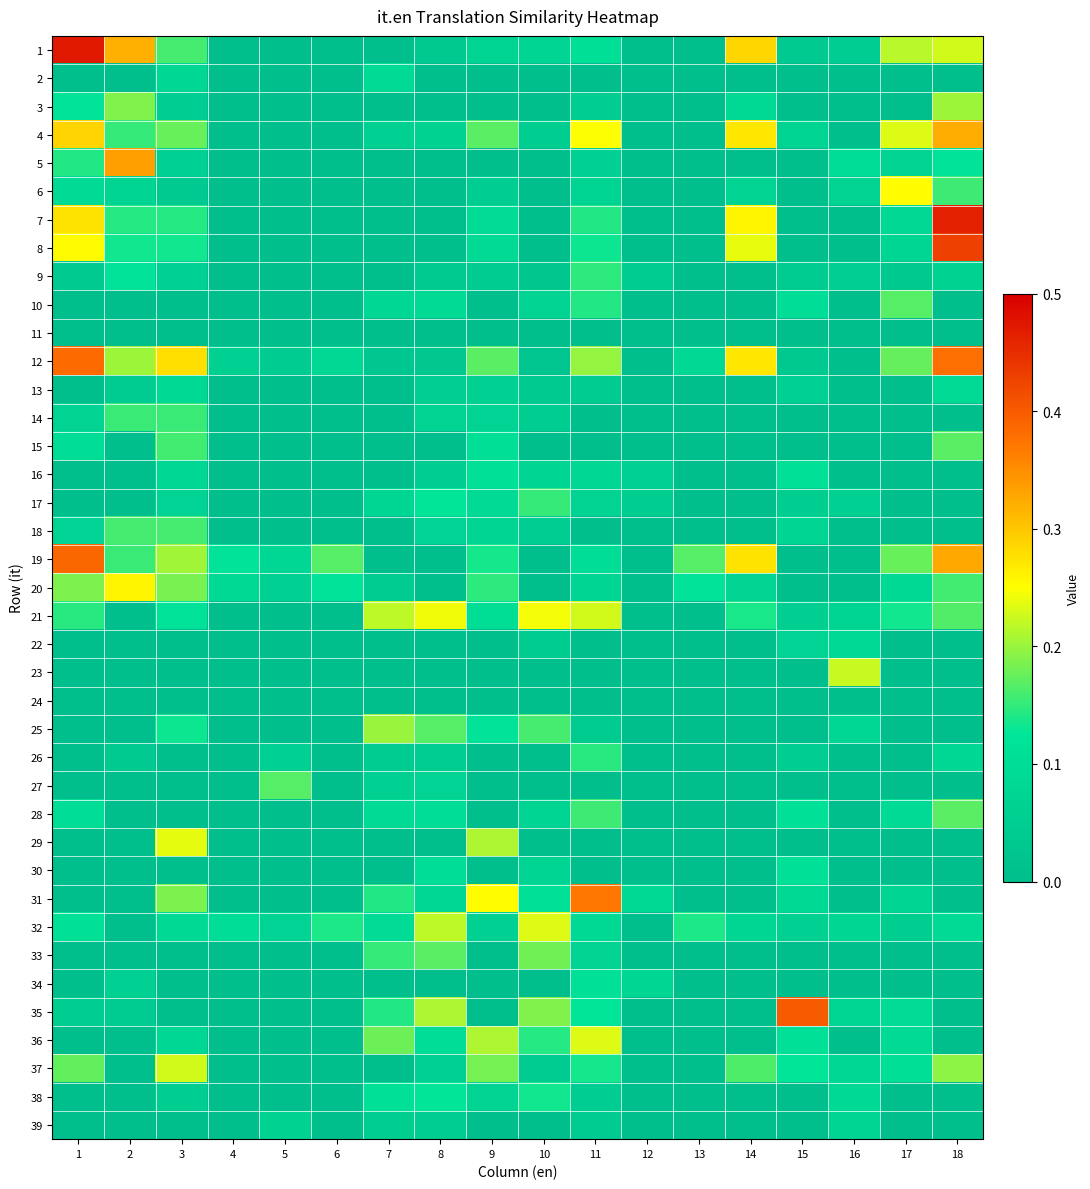

How many categories are shown in the chart?

18